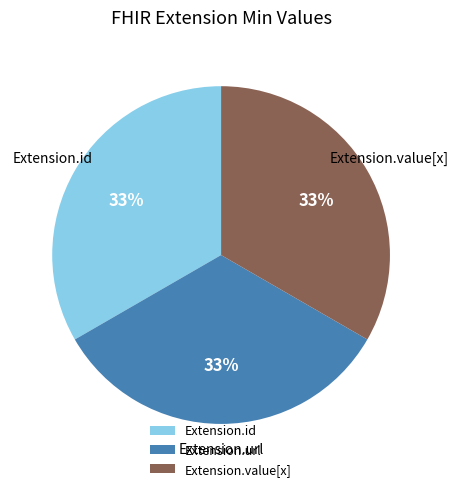

Is Extension.id the majority of the pie?

No